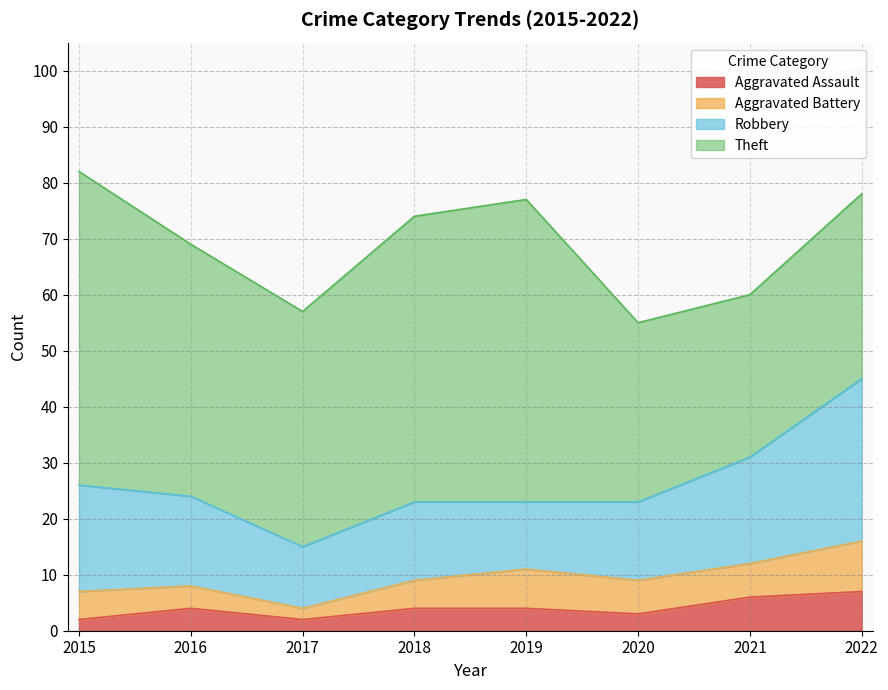

List the series in order of their peak value, lowest first.

Aggravated Assault, Aggravated Battery, Robbery, Theft